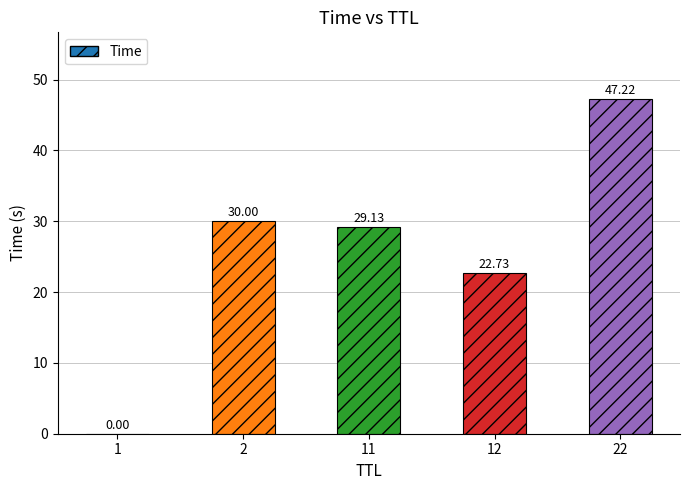

At which label is the value closest to 23?

12